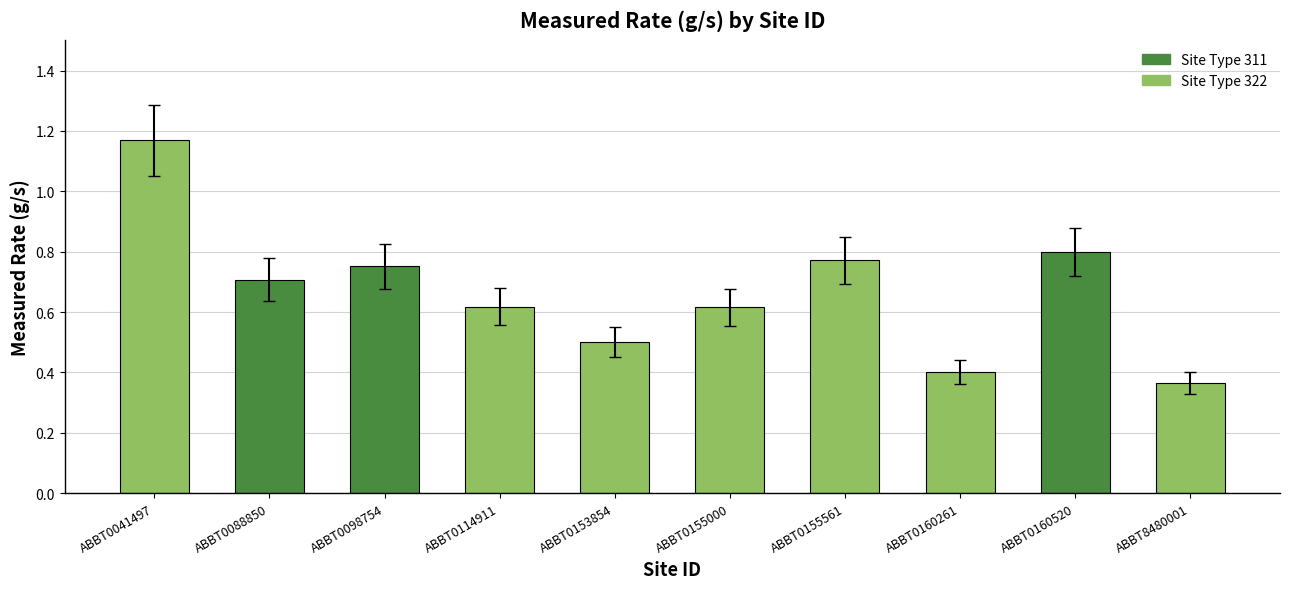

What is the average value?

0.7